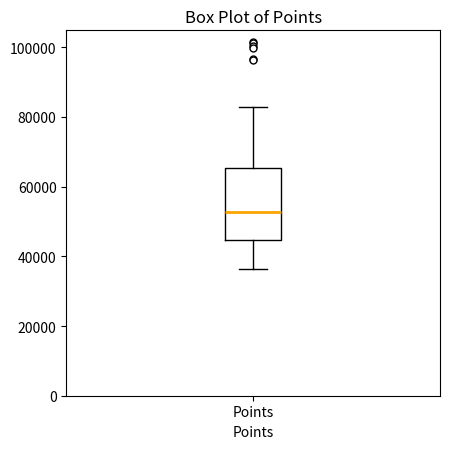

Where does the upper whisker of the box for Points end on the y-axis? The values are not printed on the chart, so give them approximately, as read against the axis.

82000